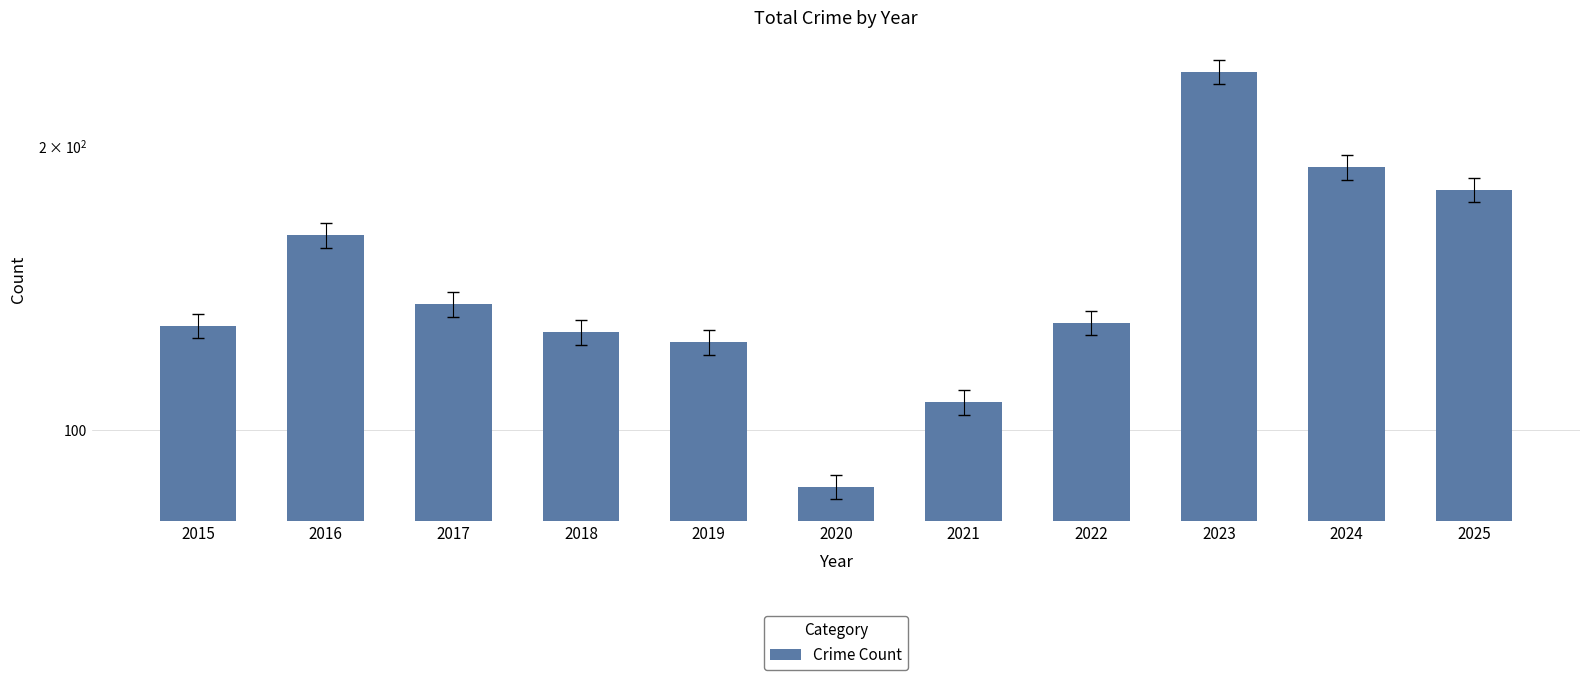

Reading right to left, what are all the values shown in this chart?

2025=180	2024=190	2023=240	2022=130	2021=107	2020=87	2019=124	2018=127	2017=136	2016=161	2015=129